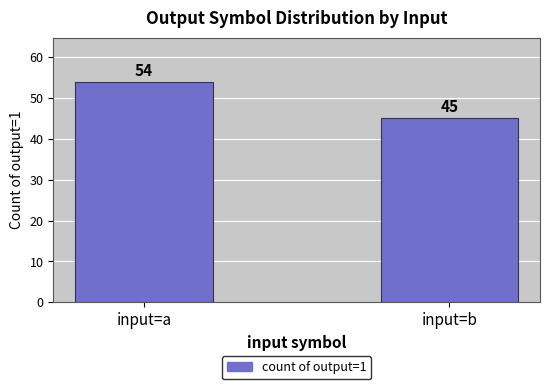

Which category has the lowest value across all series?

input=b